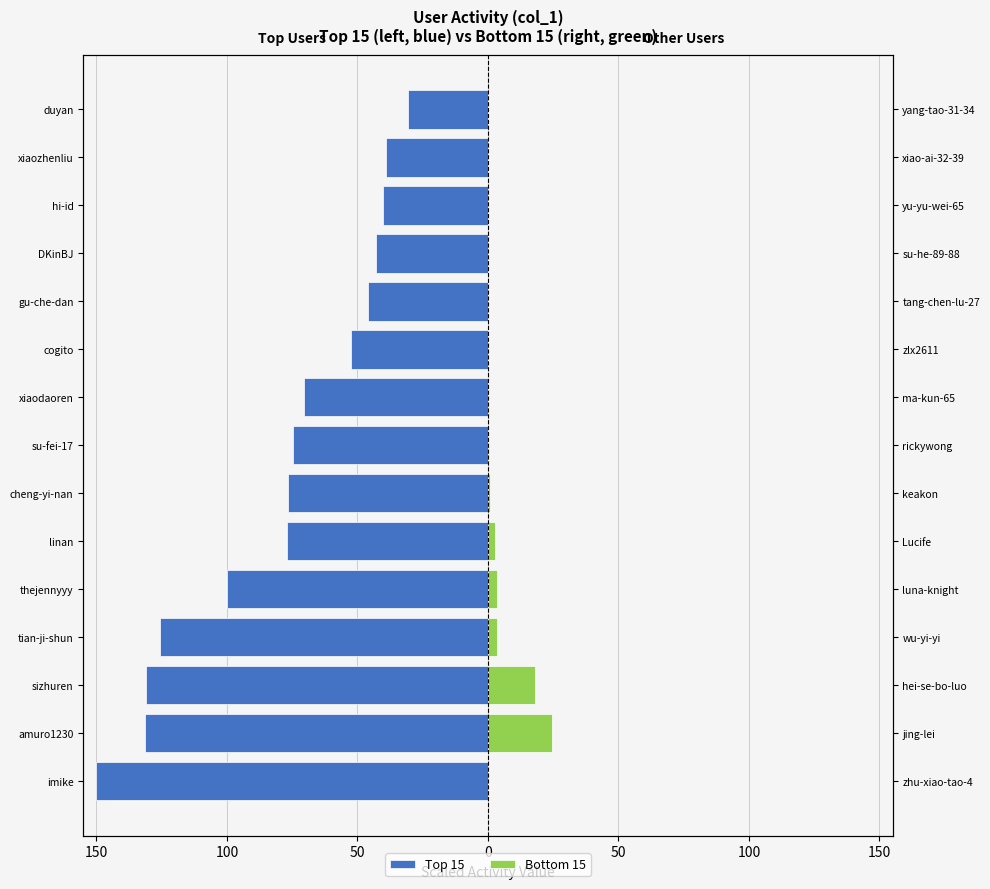

Is it true that Bottom 15 equals 0.0 at imike?

False